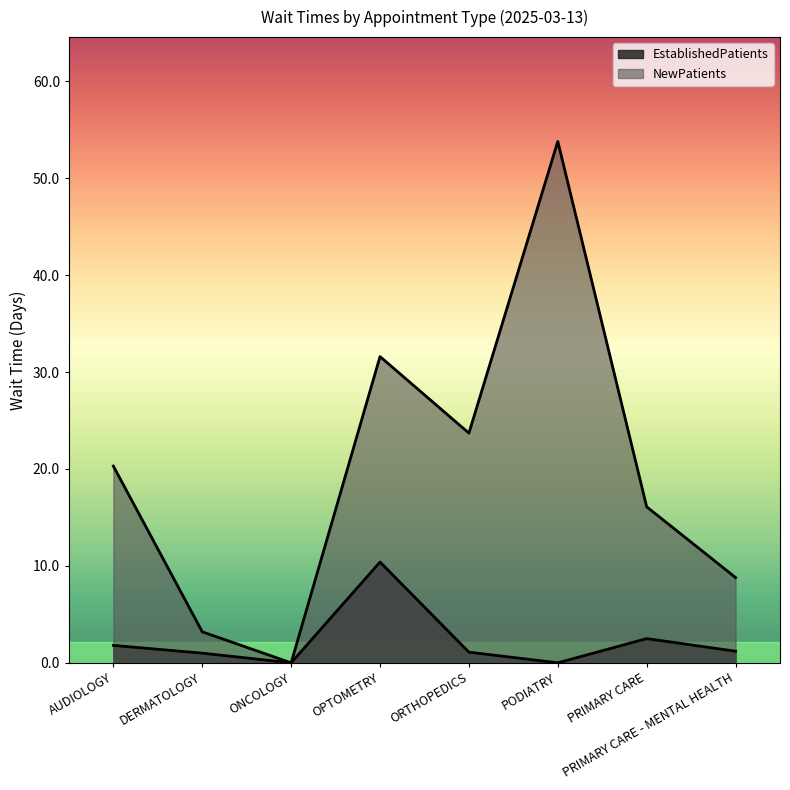

List the series in order of their overall mean, lowest first.

EstablishedPatients, NewPatients